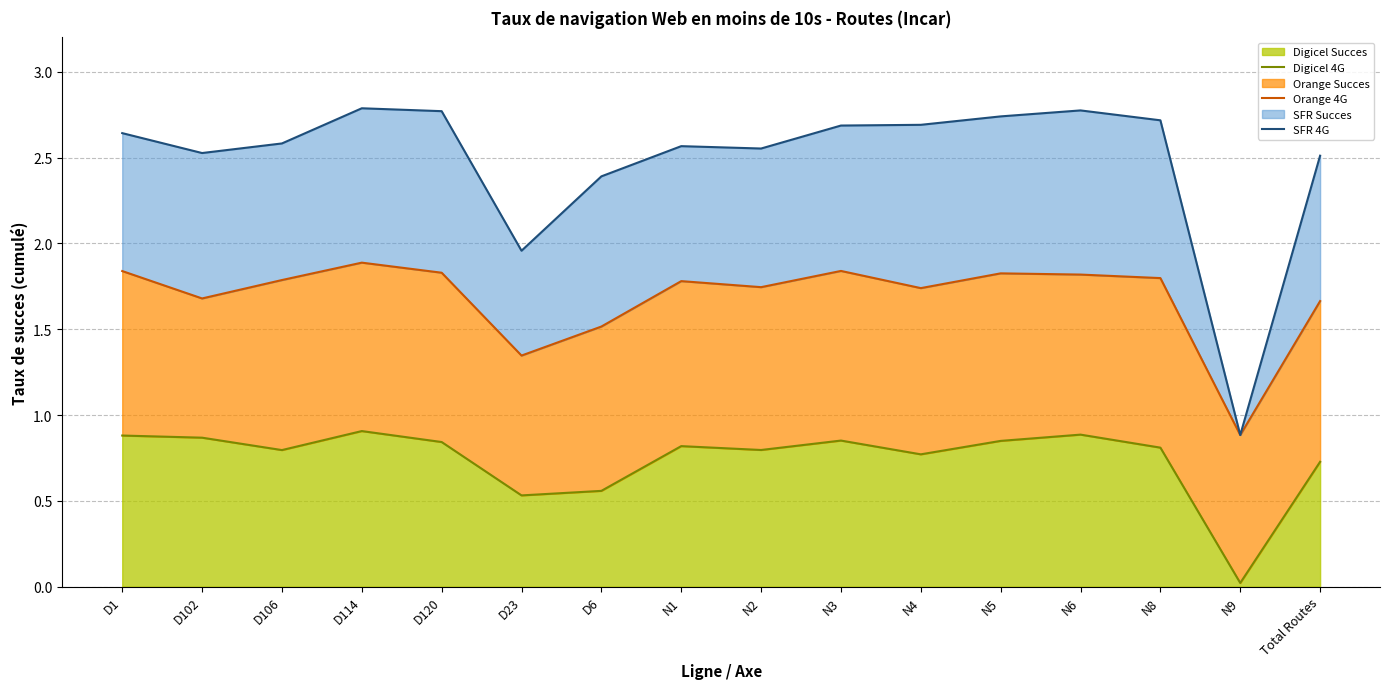

Reading right to left, extract all data points from this chart.

Digicel 4G: Total Routes=0.7	N9=0.0	N8=0.8	N6=0.9	N5=0.8	N4=0.8	N3=0.9	N2=0.8	N1=0.8	D6=0.6	D23=0.5	D120=0.8	D114=0.9	D106=0.8	D102=0.9	D1=0.9
Orange 4G: Total Routes=1.7	N9=0.9	N8=1.8	N6=1.8	N5=1.8	N4=1.7	N3=1.8	N2=1.7	N1=1.8	D6=1.5	D23=1.3	D120=1.8	D114=1.9	D106=1.8	D102=1.7	D1=1.8
SFR 4G: Total Routes=2.5	N9=0.9	N8=2.7	N6=2.8	N5=2.7	N4=2.7	N3=2.7	N2=2.6	N1=2.6	D6=2.4	D23=2.0	D120=2.8	D114=2.8	D106=2.6	D102=2.5	D1=2.6